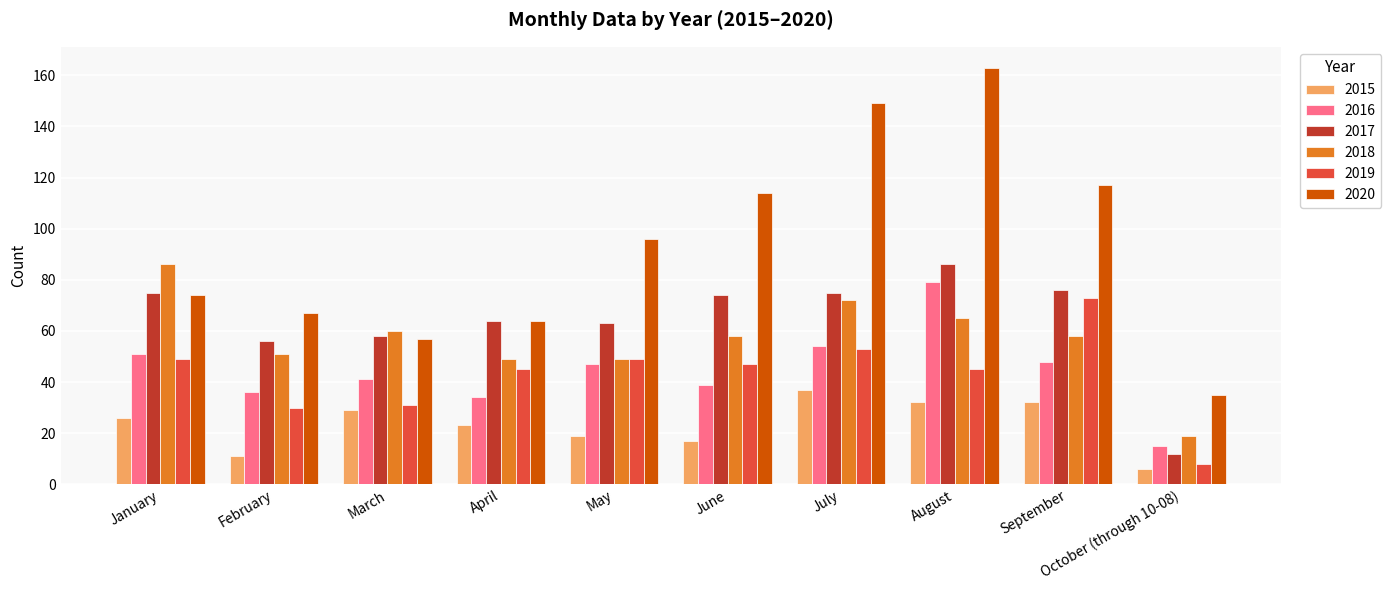

Reading right to left, list all the values displayed in this chart.

2015: October (through 10-08)=6	September=32	August=32	July=37	June=17	May=19	April=23	March=29	February=11	January=26
2016: October (through 10-08)=15	September=48	August=79	July=54	June=39	May=47	April=34	March=41	February=36	January=51
2017: October (through 10-08)=12	September=76	August=86	July=75	June=74	May=63	April=64	March=58	February=56	January=75
2018: October (through 10-08)=19	September=58	August=65	July=72	June=58	May=49	April=49	March=60	February=51	January=86
2019: October (through 10-08)=8	September=73	August=45	July=53	June=47	May=49	April=45	March=31	February=30	January=49
2020: October (through 10-08)=35	September=117	August=163	July=149	June=114	May=96	April=64	March=57	February=67	January=74